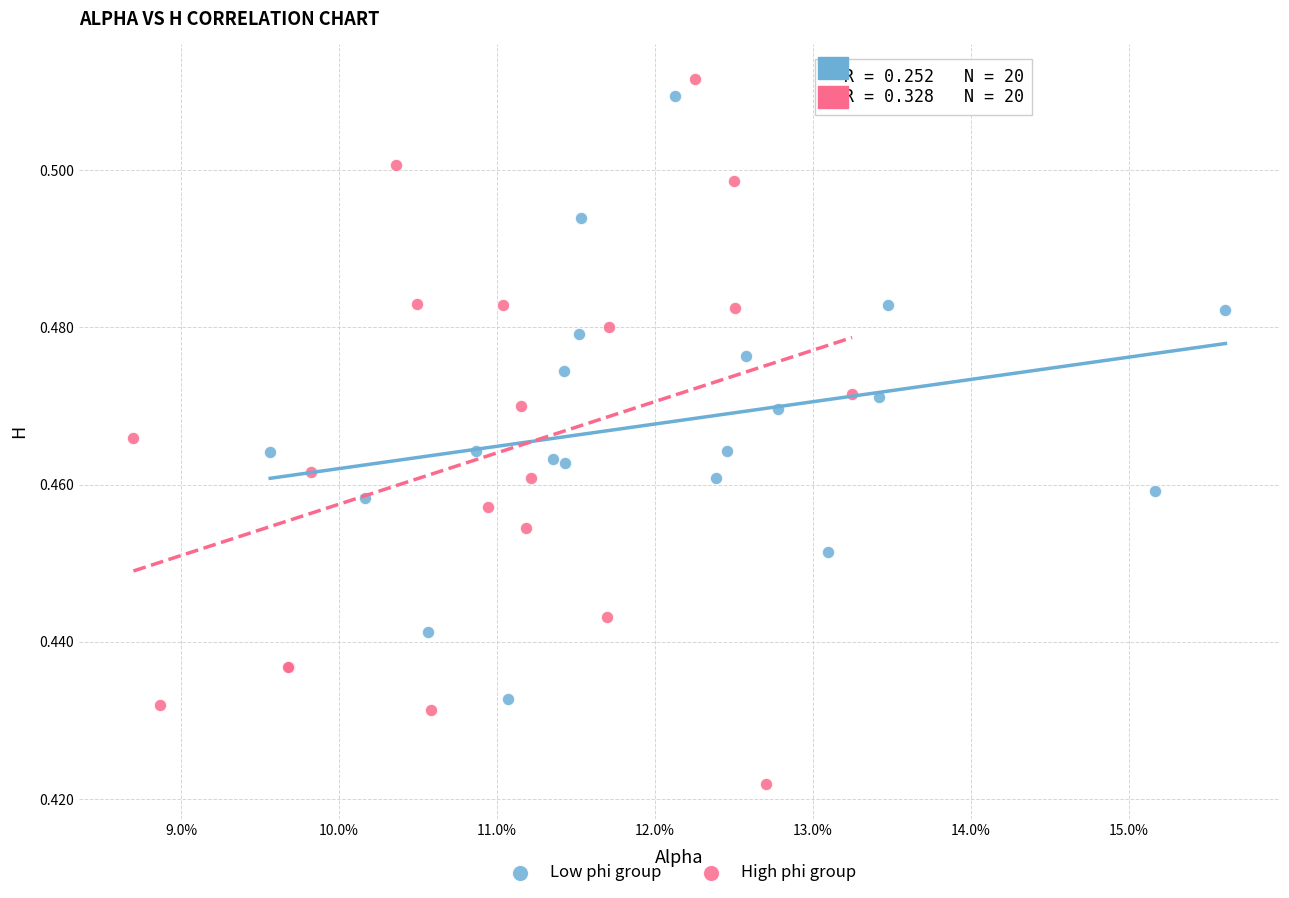

Which series has the largest Y range (max minus min)?

High phi group